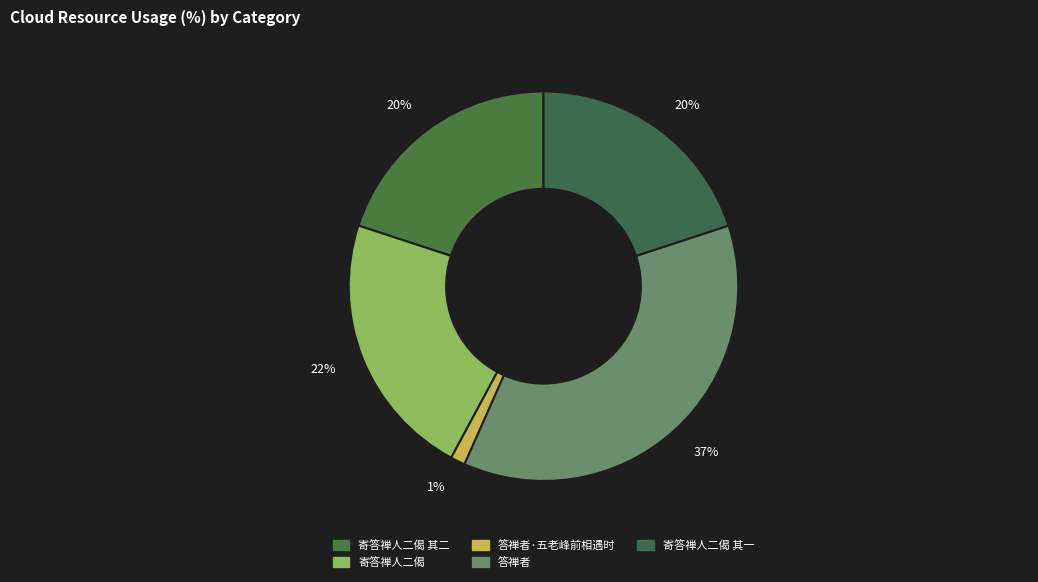

What is the smallest slice in the pie chart?

答禅者·五老峰前相遇时